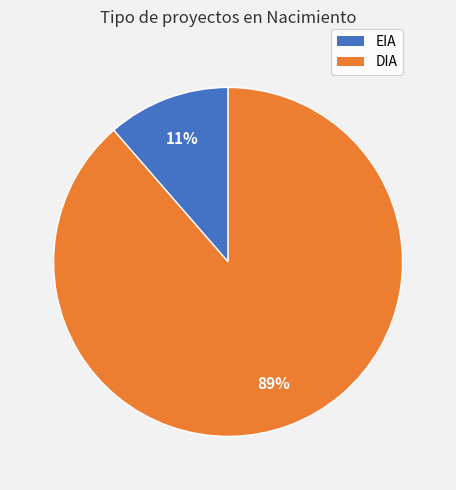

Which has a higher value, EIA or DIA?

DIA